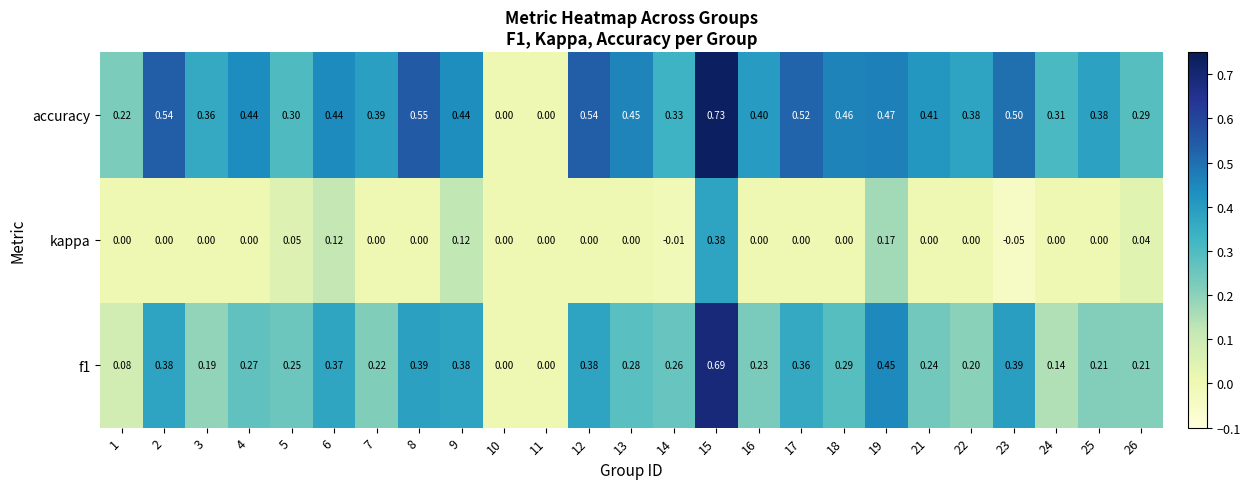

Which series has the widest spread of values?

accuracy